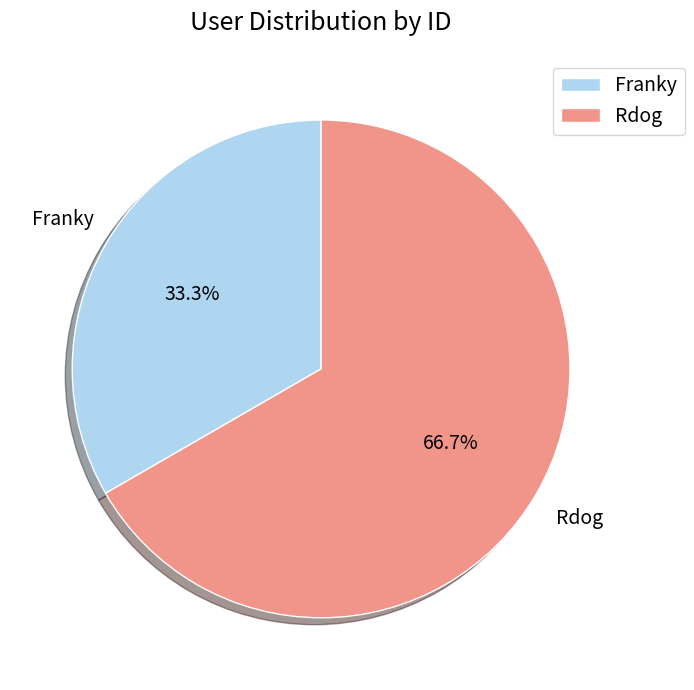

How many slices are in this pie chart?

2